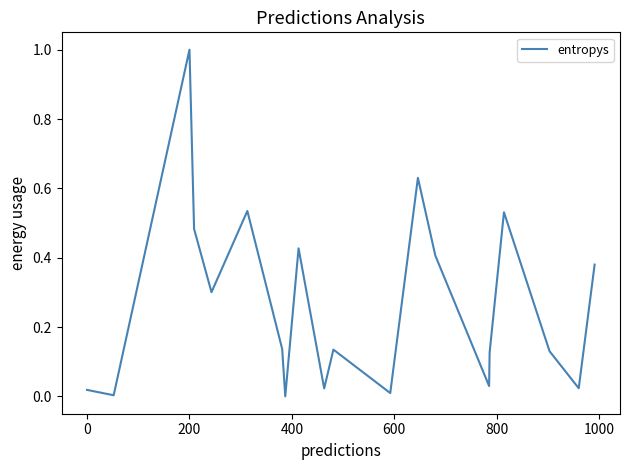

Does the chart have visible grid lines?

No